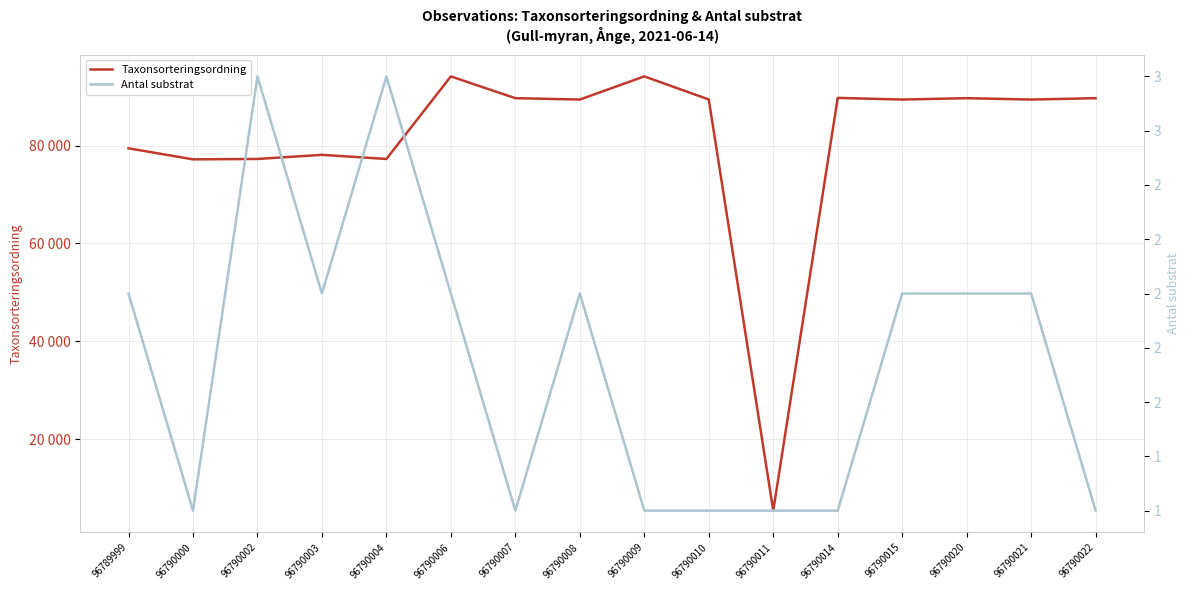

List the labels in order of Taxonsorteringsordning value, largest first.

96790006, 96790009, 96790014, 96790007, 96790020, 96790022, 96790010, 96790008, 96790015, 96790021, 96789999, 96790003, 96790004, 96790002, 96790000, 96790011